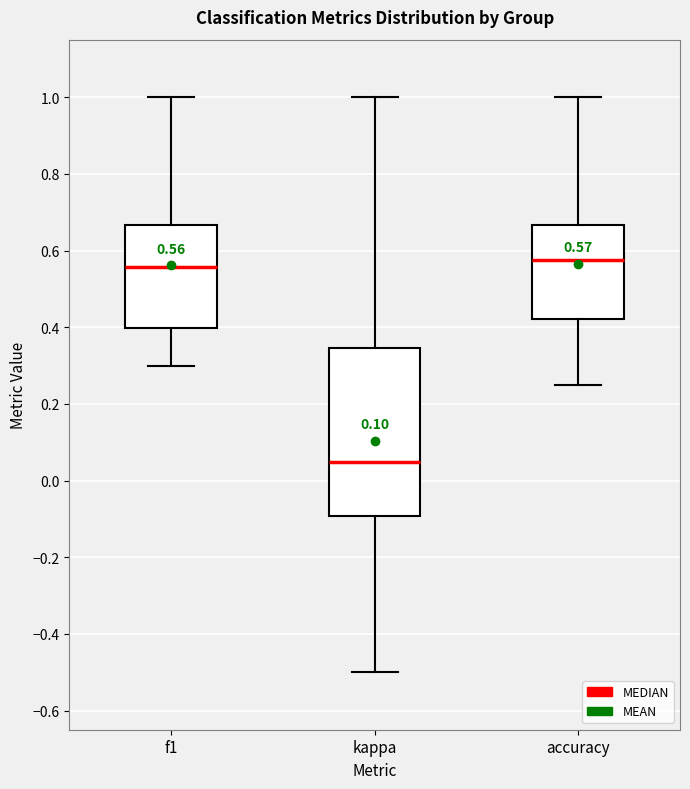

Which box is the tallest, from its lower edge to its upper edge?

kappa